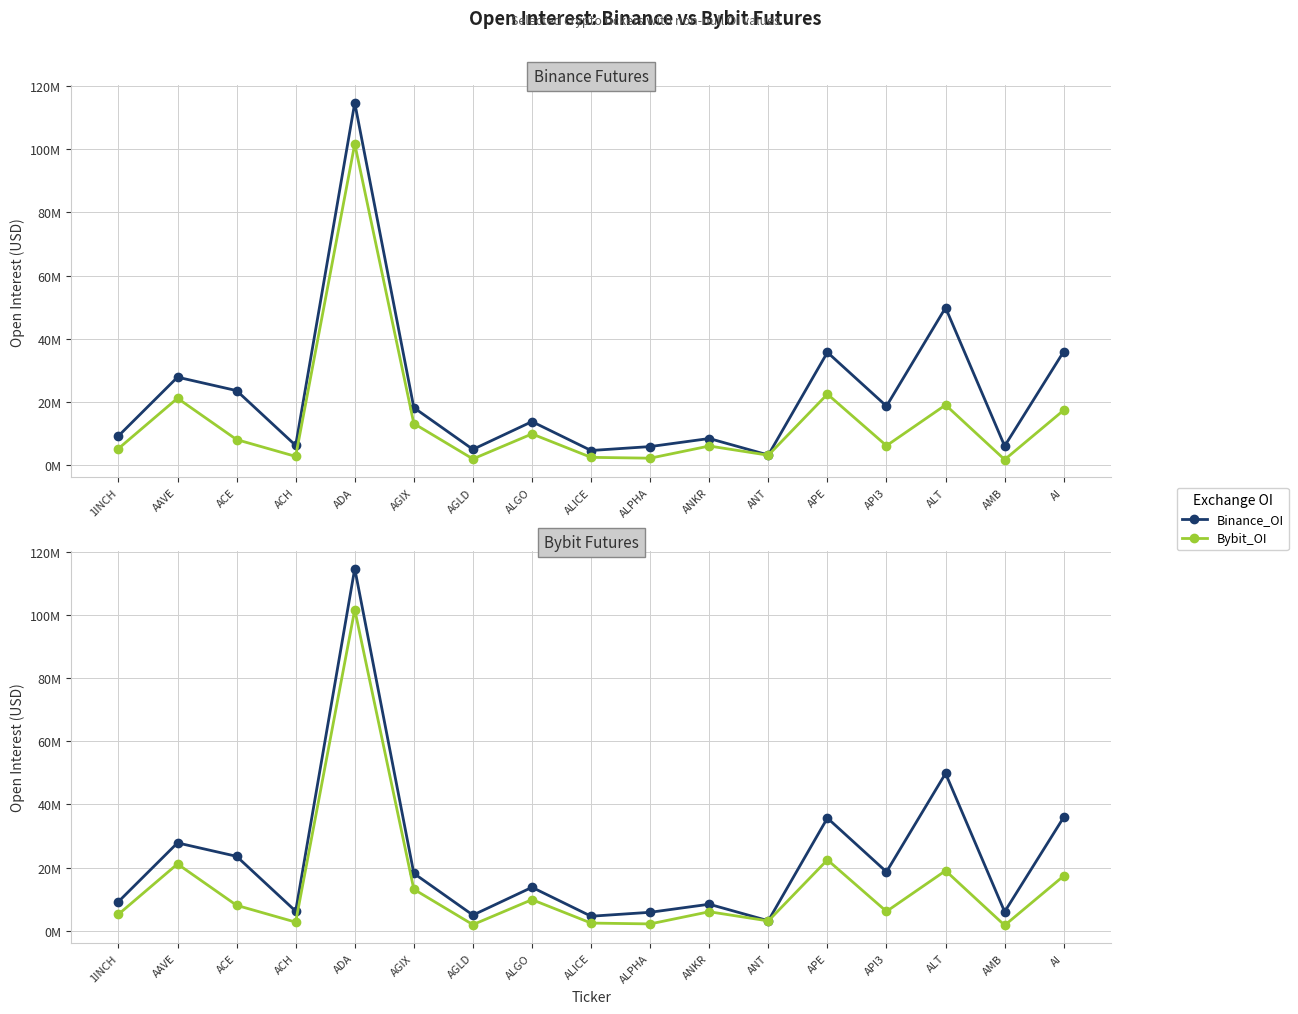

How many lines are shown in the chart?

2